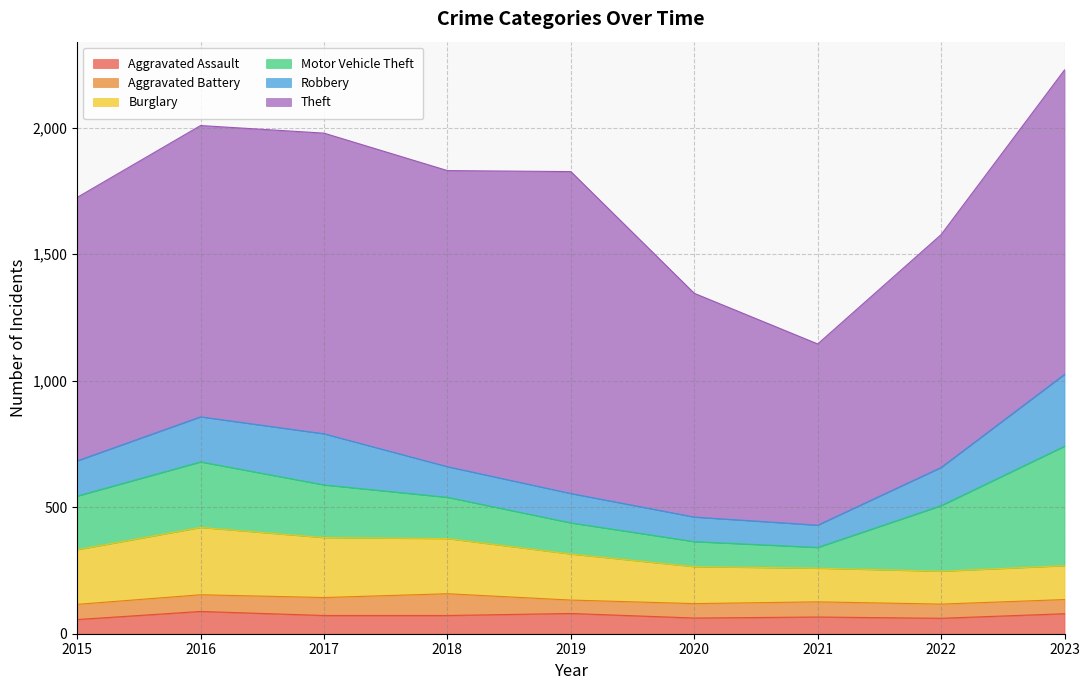

Between 2022 and 2019, which is larger?

2019